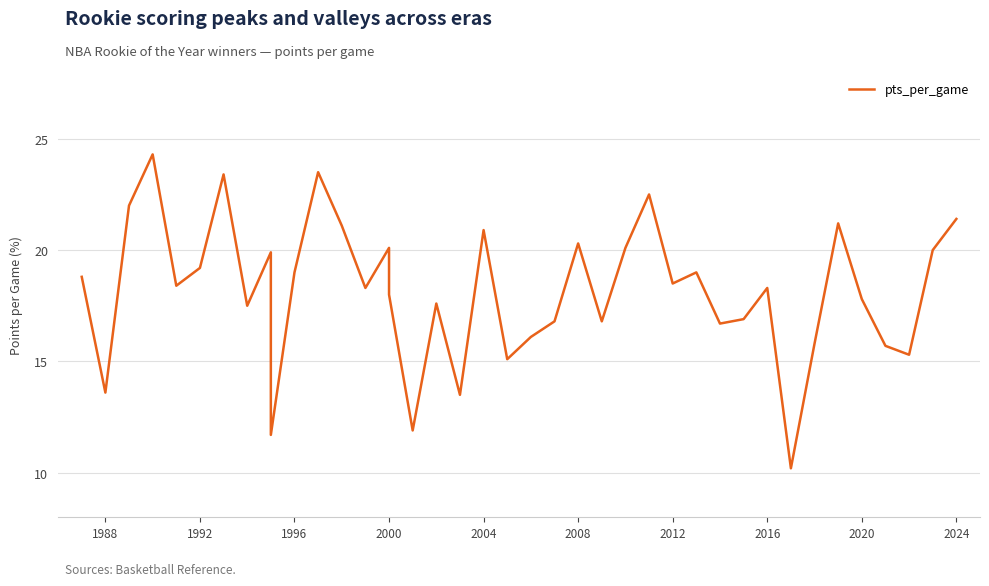

How many values exceed 18?

22